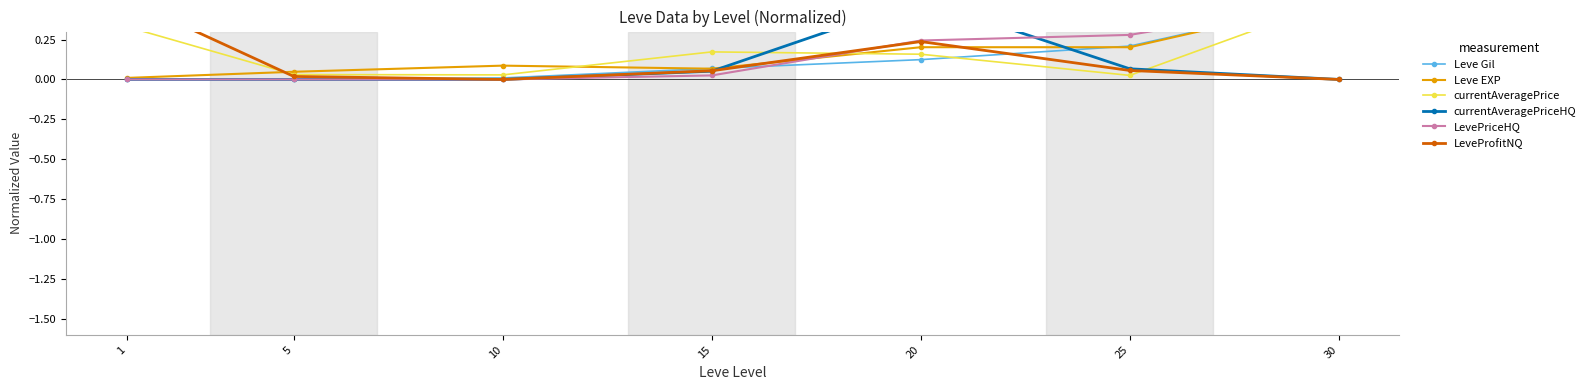

Is it true that LevePriceHQ equals 0.3 at 25?

True